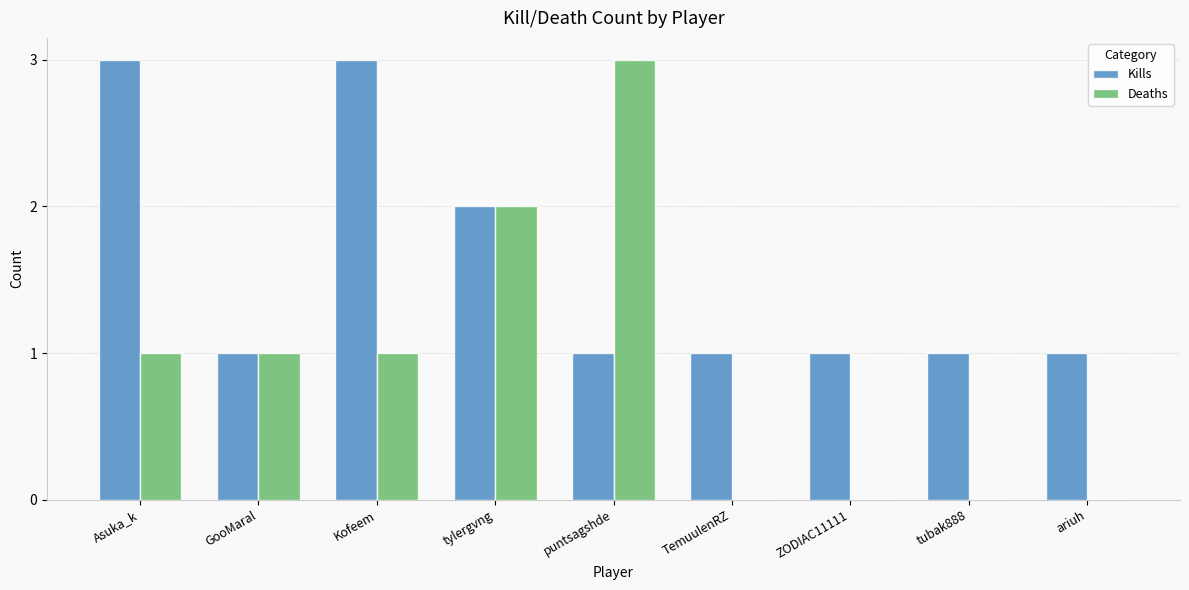

Which series has the largest total across all categories?

Kills